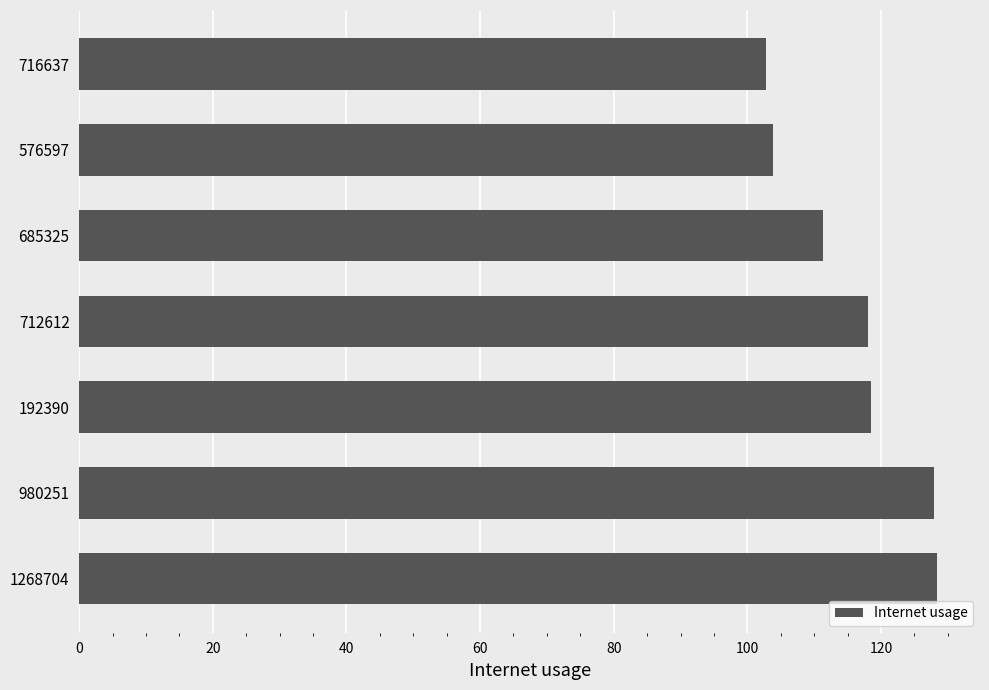

What is the change in value from 712612 to 576597?

-14.2